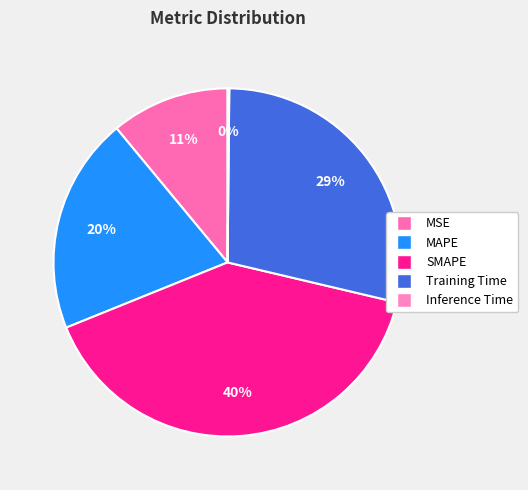

What is the total percentage of Inference Time and MAPE?

20.3%